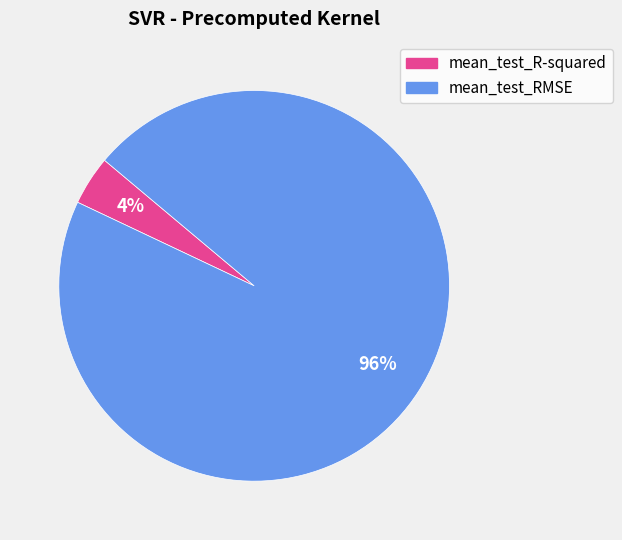

What is the smallest slice in the pie chart?

mean_test_R-squared